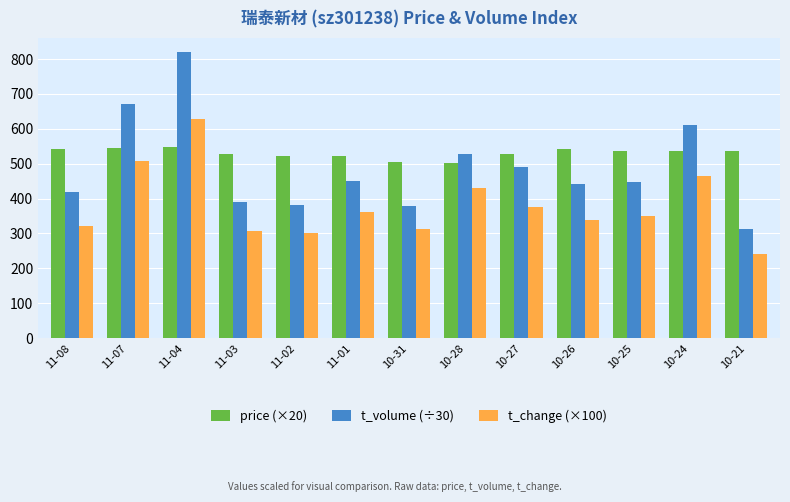

The value of t_change (×100) at 11-08 is 320.0. True or false?

True